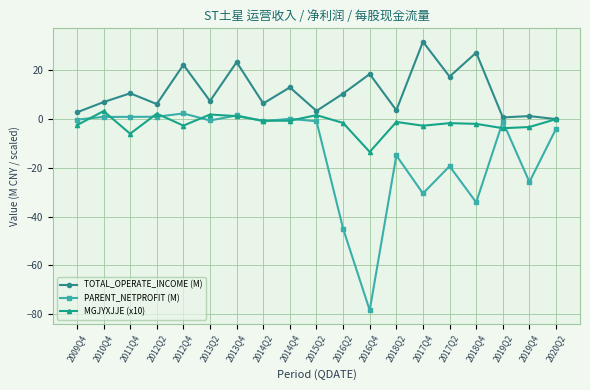

True or false: MGJYXJJE (x10) has a value of -2.7 at 2012Q4.

True